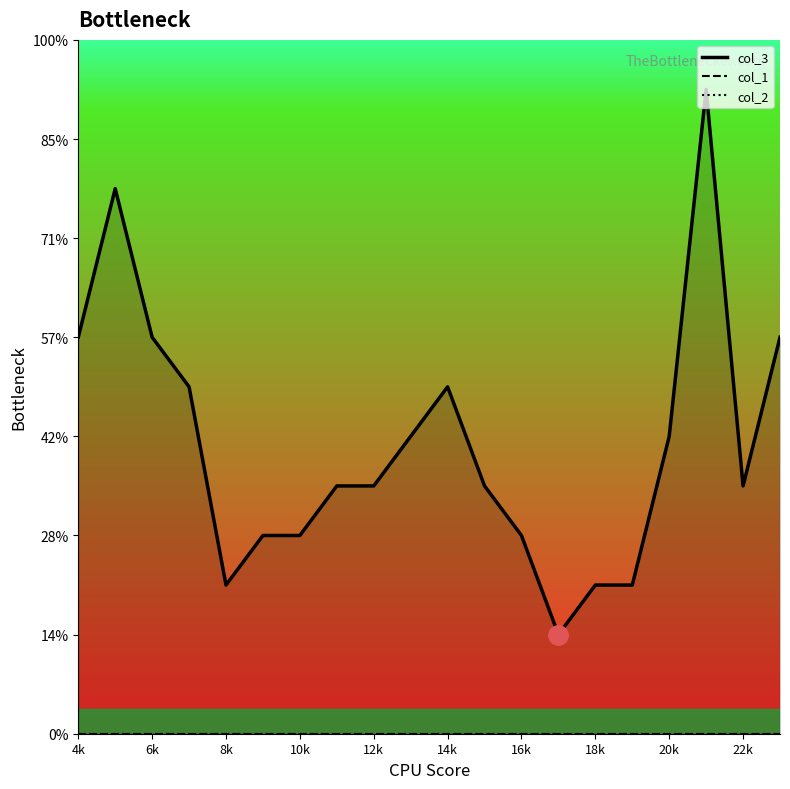

How many lines are shown in the chart?

3